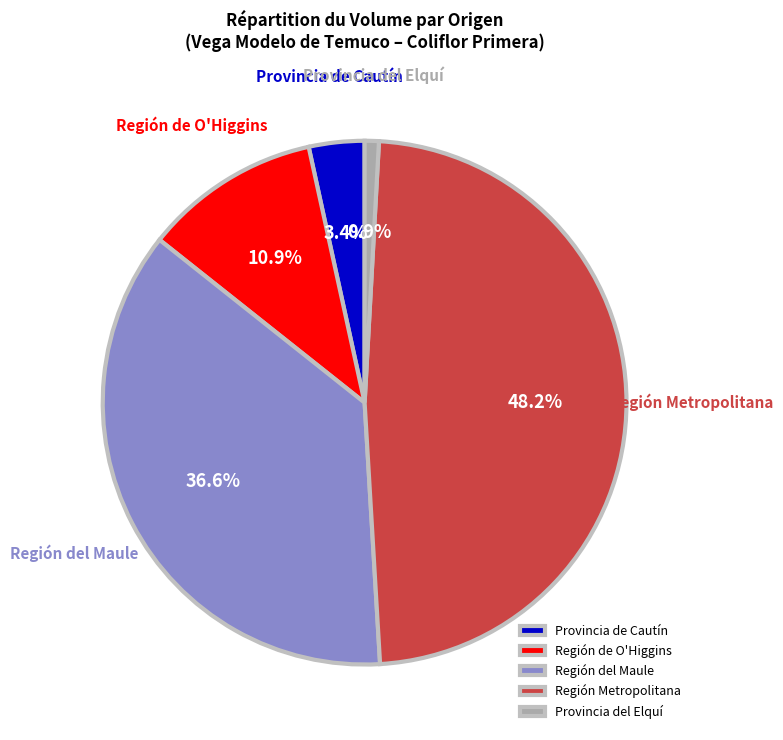

Which has a higher value, Región de O'Higgins or Región del Maule?

Región del Maule